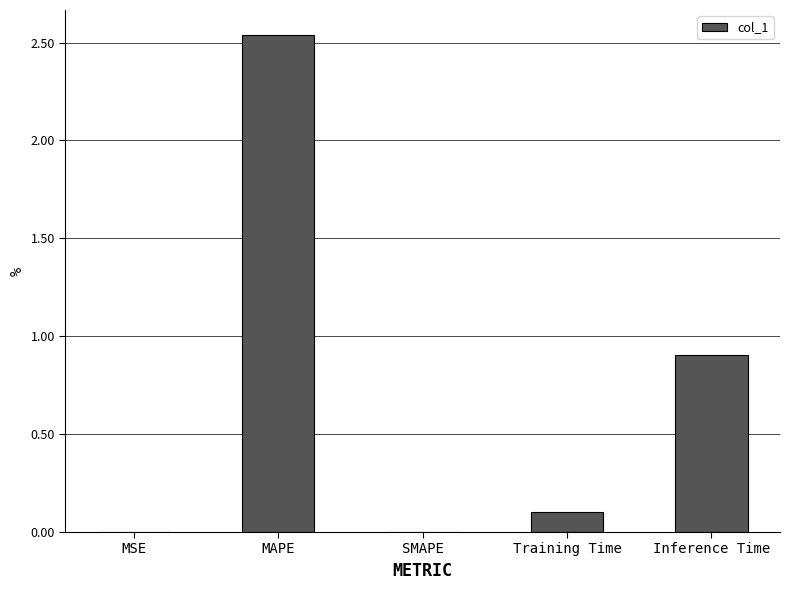

Is it true that the value at Inference Time is 0.4?

False